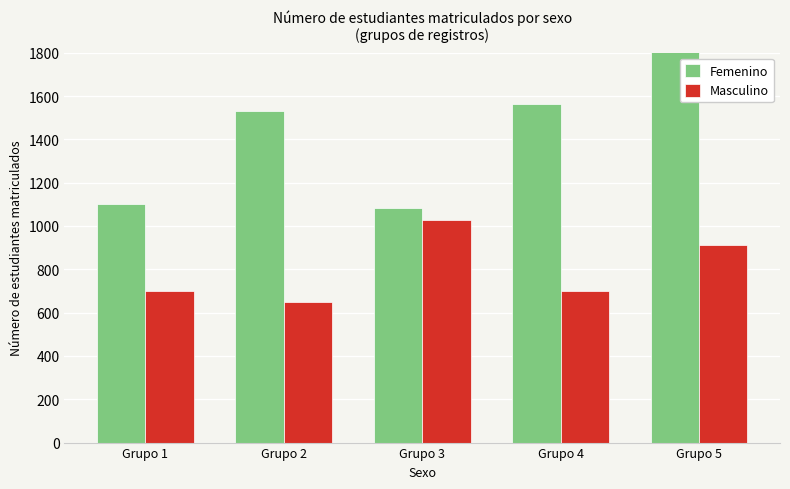

What are all the series names shown in the legend?

Femenino, Masculino